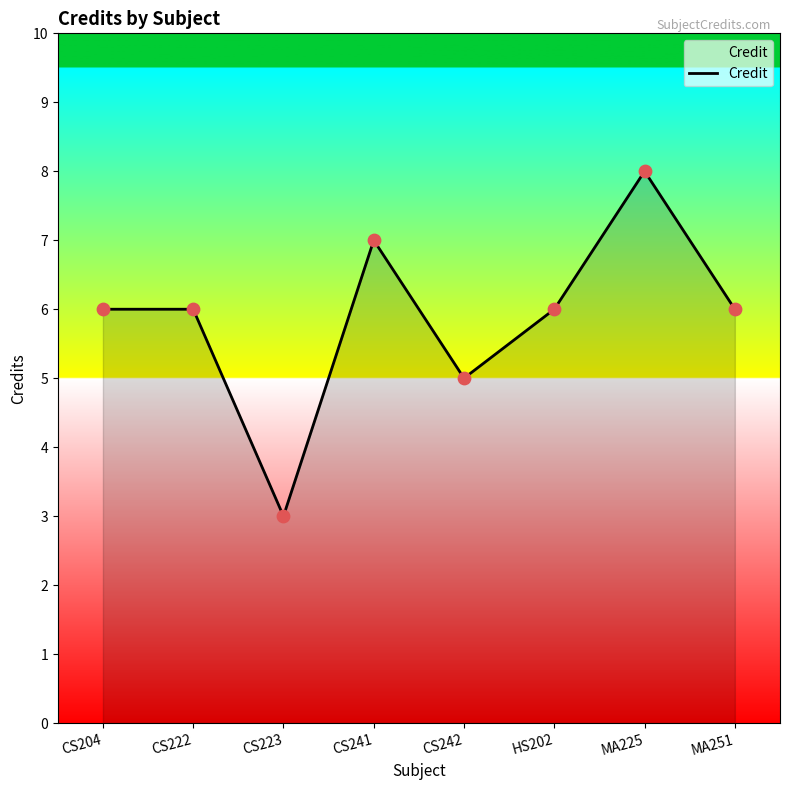

Approximately how many times larger is the value at CS204 compared to CS242?

1.2